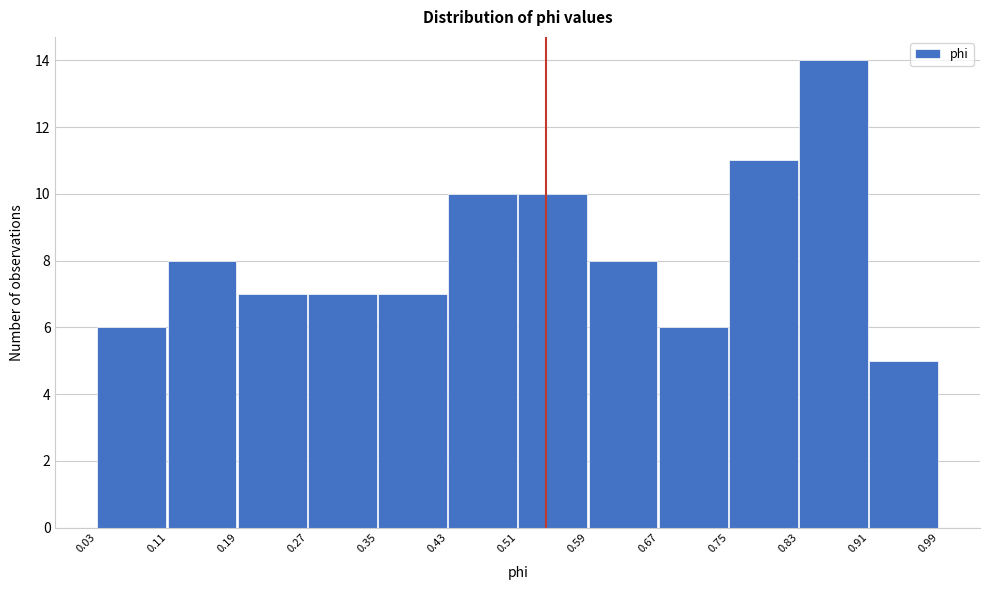

Reading left to right, transcribe this chart: for each bar, give the range it covers on the x-axis and its height. The values are not printed on the chart, so give them approximately, as read against the axis.

0.03 to 0.11: 6
0.11 to 0.19: 8
0.19 to 0.27: 7
0.27 to 0.35: 7
0.35 to 0.43: 7
0.43 to 0.51: 10
0.51 to 0.59: 10
0.59 to 0.67: 8
0.67 to 0.75: 6
0.75 to 0.83: 11
0.83 to 0.91: 14
0.91 to 0.99: 5